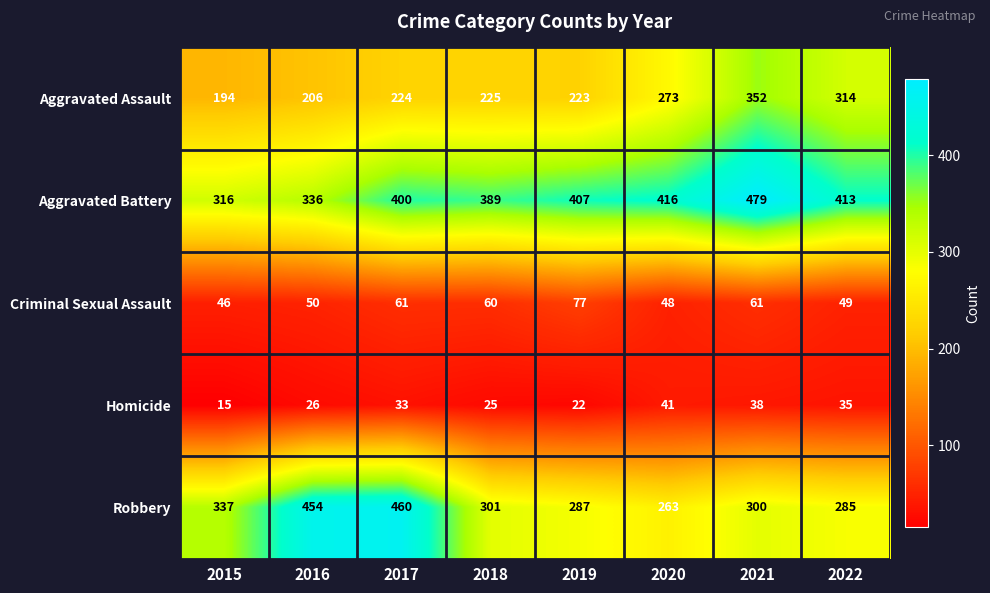

What is the difference between the highest and lowest values at 2015?

322